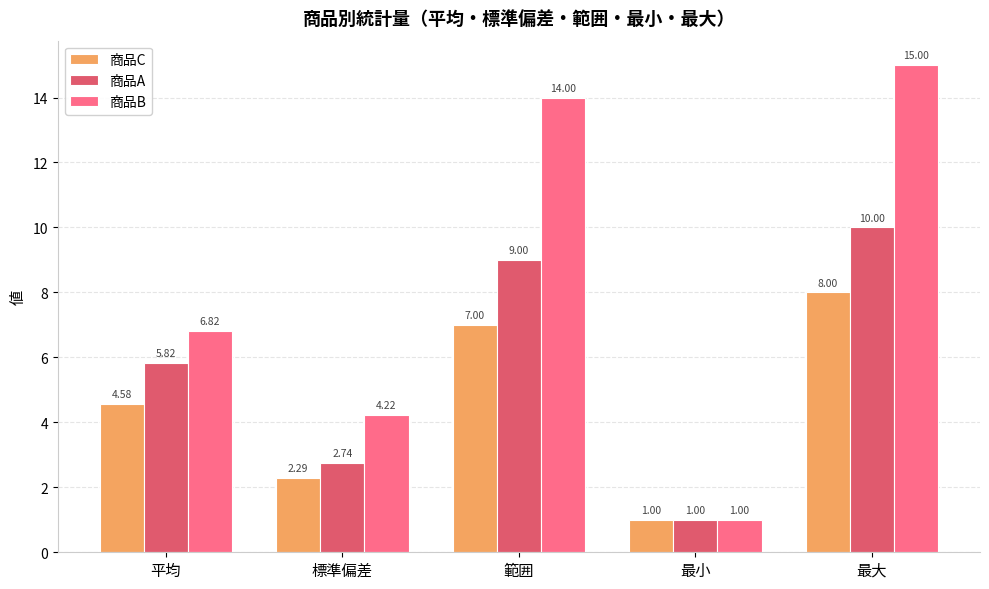

Count the number of categories in the chart.

5